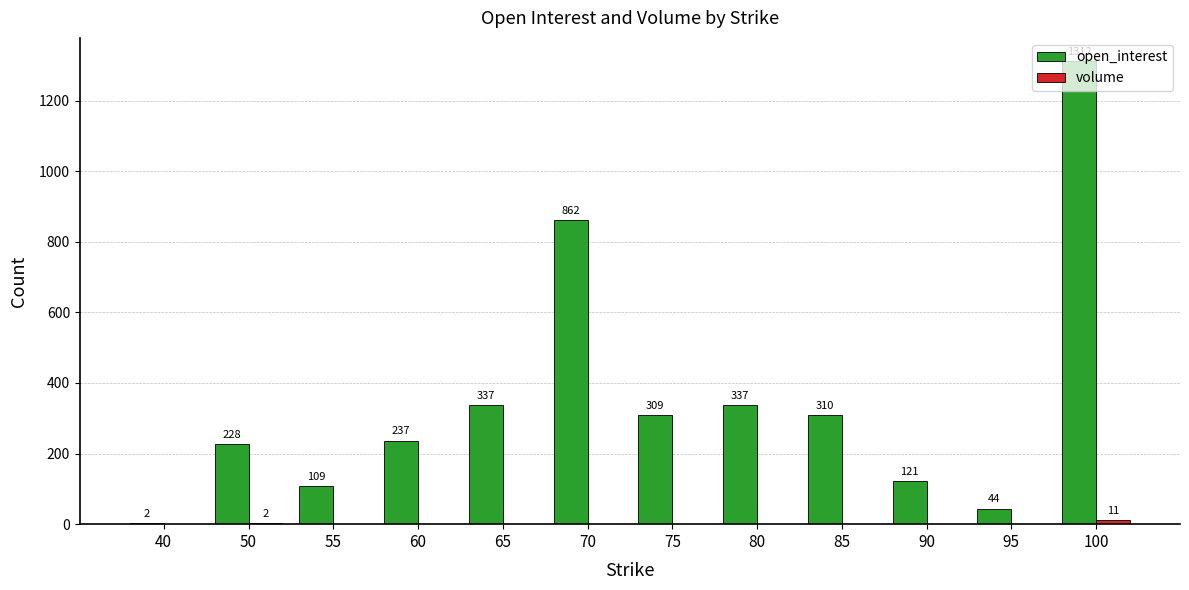

Are the bars horizontal?

No